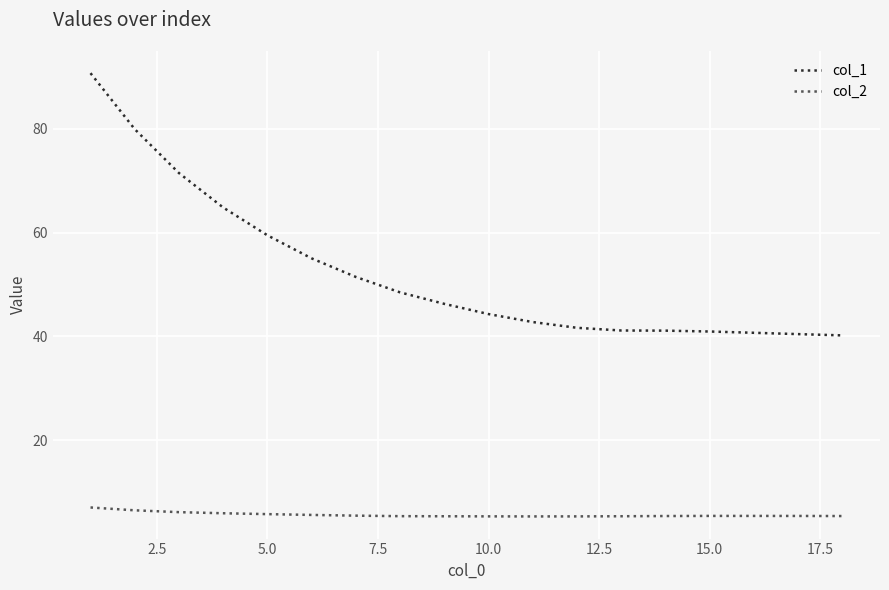

What is the minimum value for col_2?

5.3